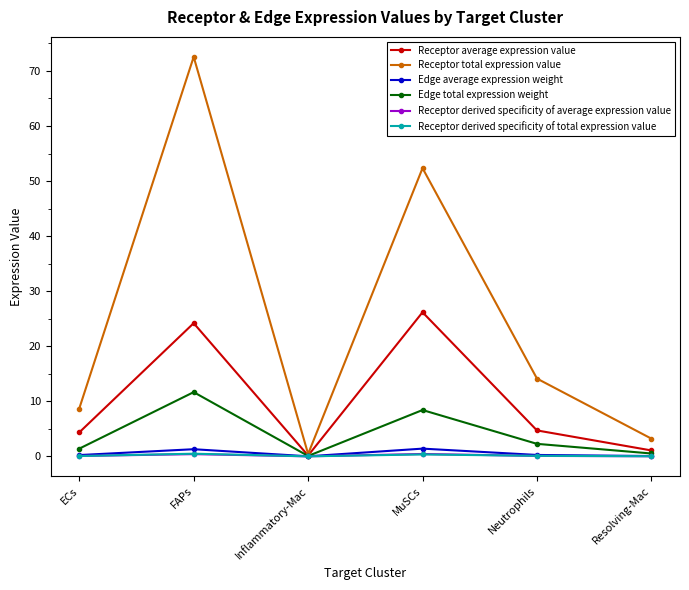

What is the total value across all series at MuSCs?

89.1